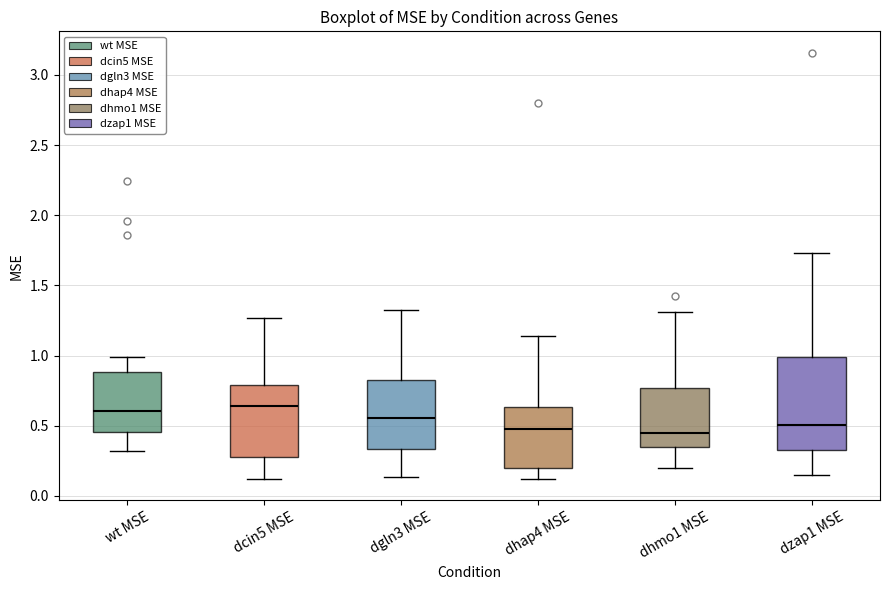

Which box is the tallest, from its lower edge to its upper edge?

dzap1 MSE